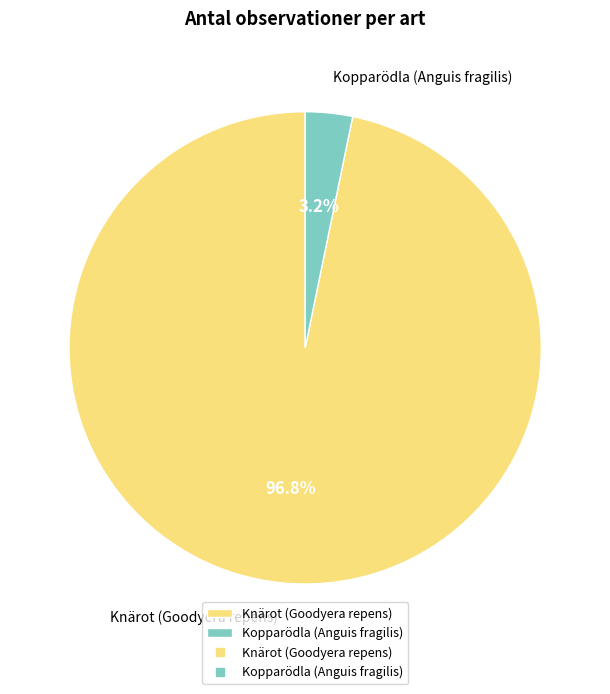

Which slice represents more than half of the pie?

Knärot (Goodyera repens)